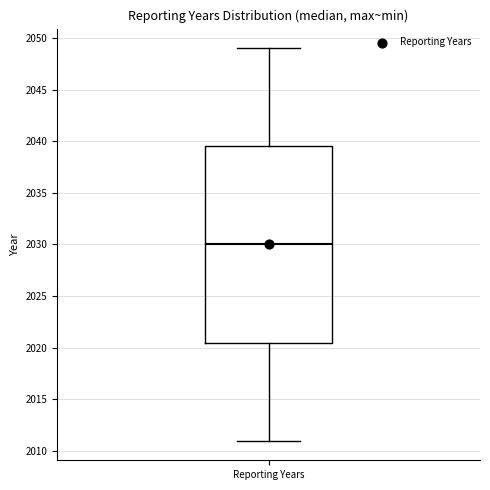

Transcribe this box plot: give where the median line is, the range the box spans, and where the two whiskers end, as read against the y-axis. The values are not printed on the chart, so give them approximately, as read against the axis.

median 2030.0, box 2020.5 to 2039.5, whiskers 2011.0 to 2049.0